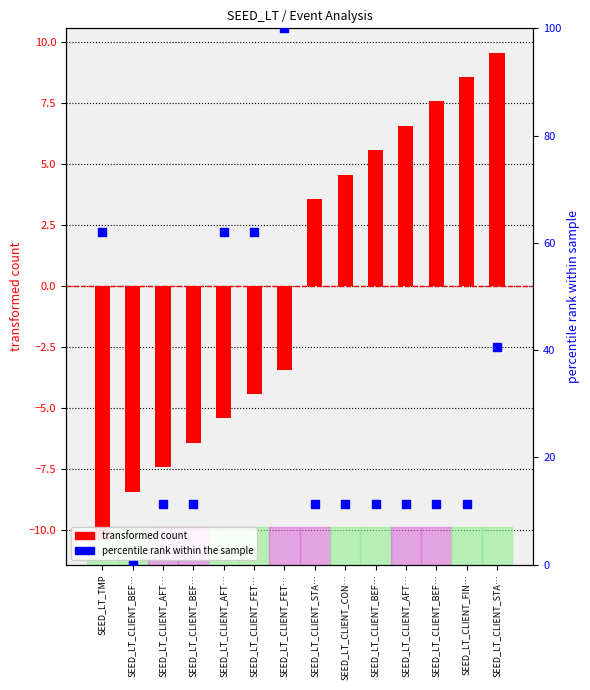

Is the value of transformed count (col_0 centered) at SEED_LT_CLIENT_STA… greater than the value of percentile rank (col_2 normalized) at SEED_LT_CLIENT_STA…?

No